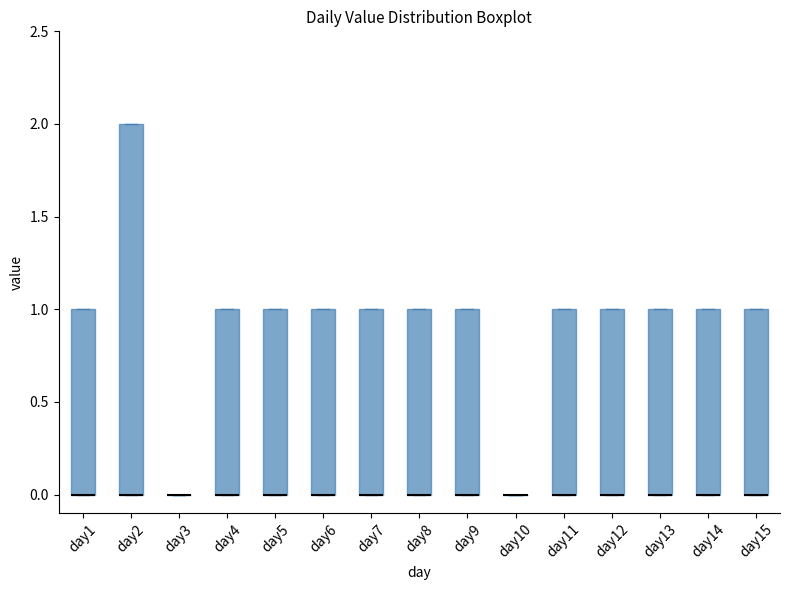

Where is the lower edge of the box for day1 on the y-axis? The values are not printed on the chart, so give them approximately, as read against the axis.

0